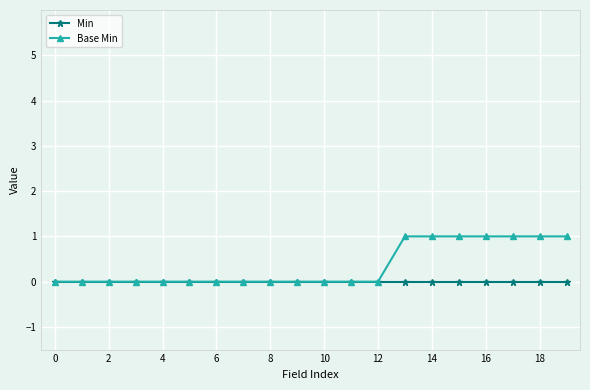

Rank the series by their average value, from highest to lowest.

Base Min, Min